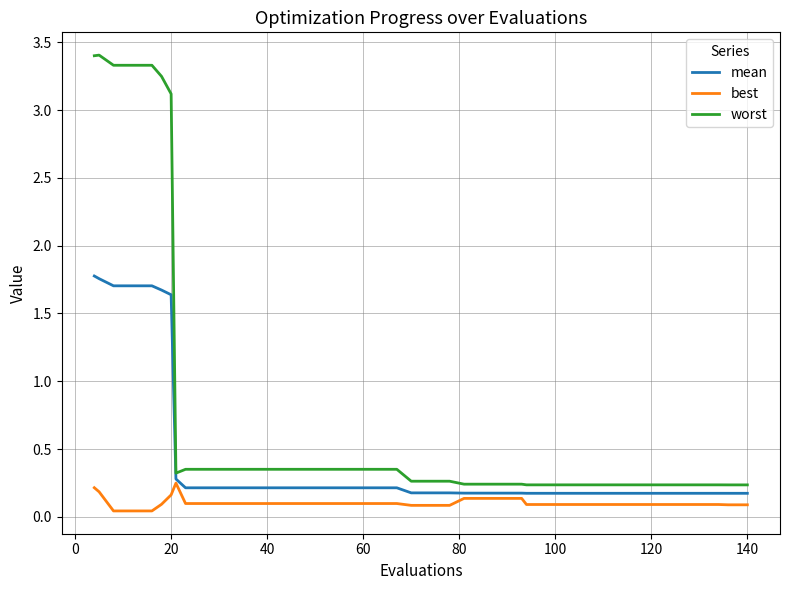

Rank the series by their maximum value, from lowest to highest.

best, mean, worst